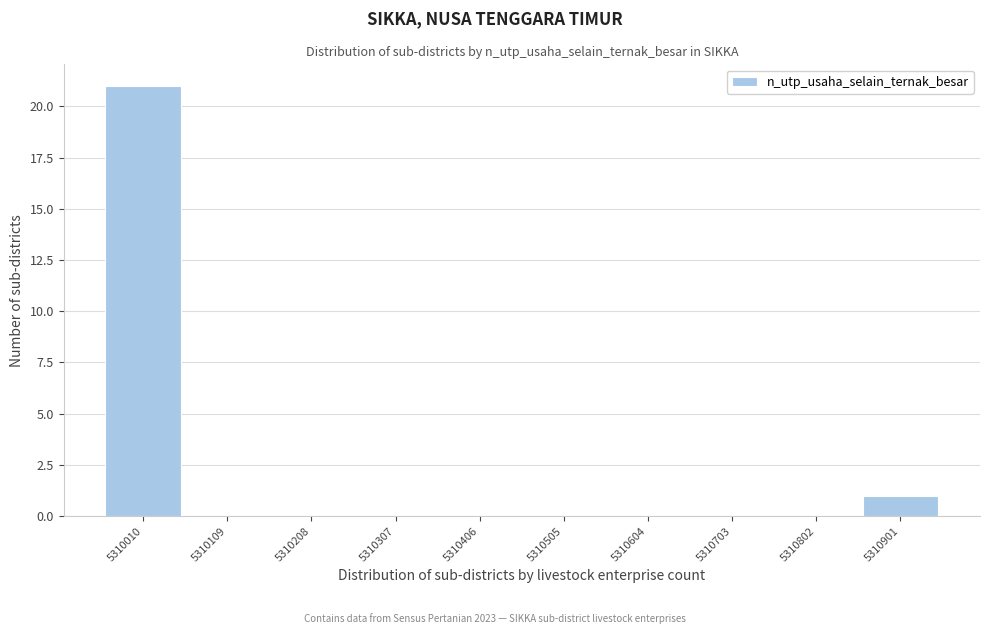

Reading left to right, what are all the values shown in this chart?

5310010=21	5310109=0	5310208=0	5310307=0	5310406=0	5310505=0	5310604=0	5310703=0	5310802=0	5310901=1